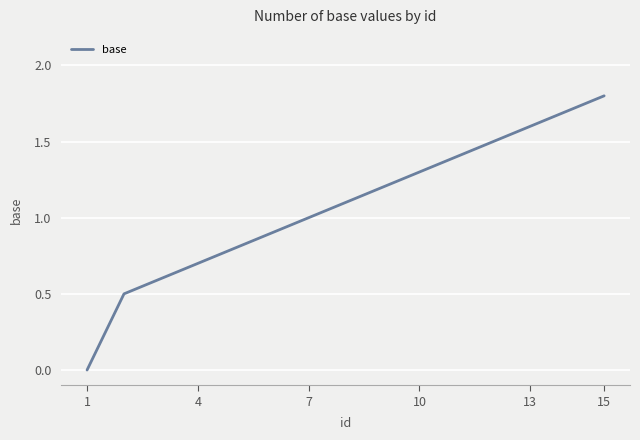

What is the difference between the maximum and minimum values?

1.8